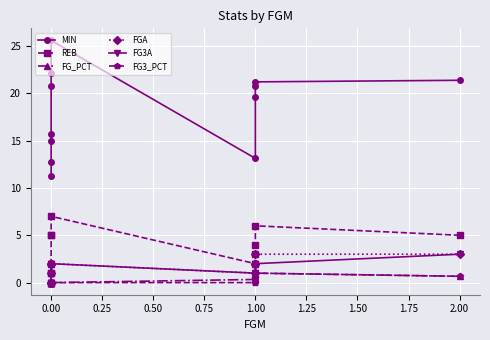

How many values in FG3A are above zero?

8